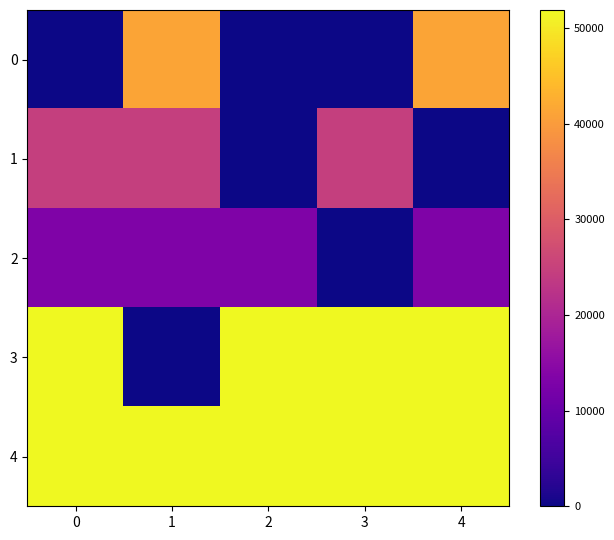

Reading left to right, what are all the values shown in this chart?

0: 0=0	1=41287	2=0	3=0	4=41287
1: 0=24613	1=24613	2=0	3=24613	4=0
2: 0=13286	1=13286	2=13286	3=0	4=13286
3: 0=51866	1=0	2=51866	3=51866	4=51866
4: 0=51866	1=51866	2=51866	3=51866	4=51866